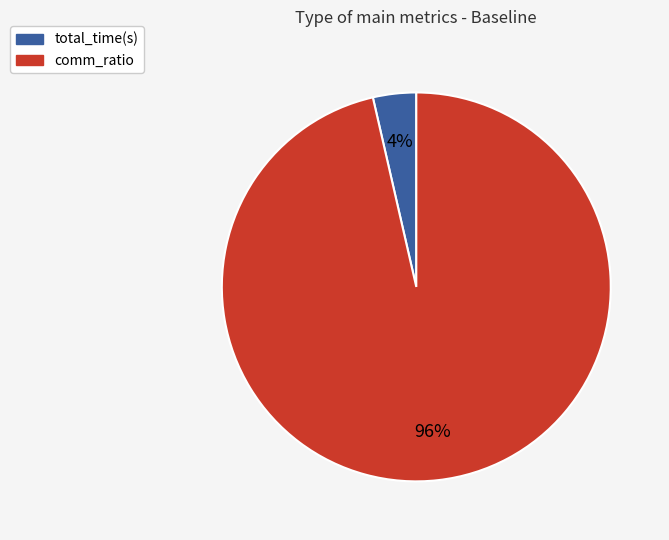

To the nearest percent, what portion does comm_ratio represent?

96%